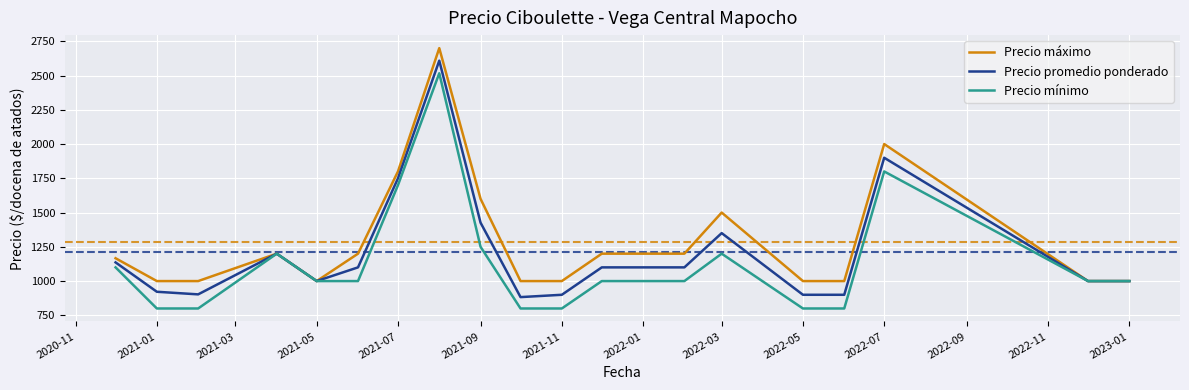

What is the maximum value for Precio mínimo?

2516.7